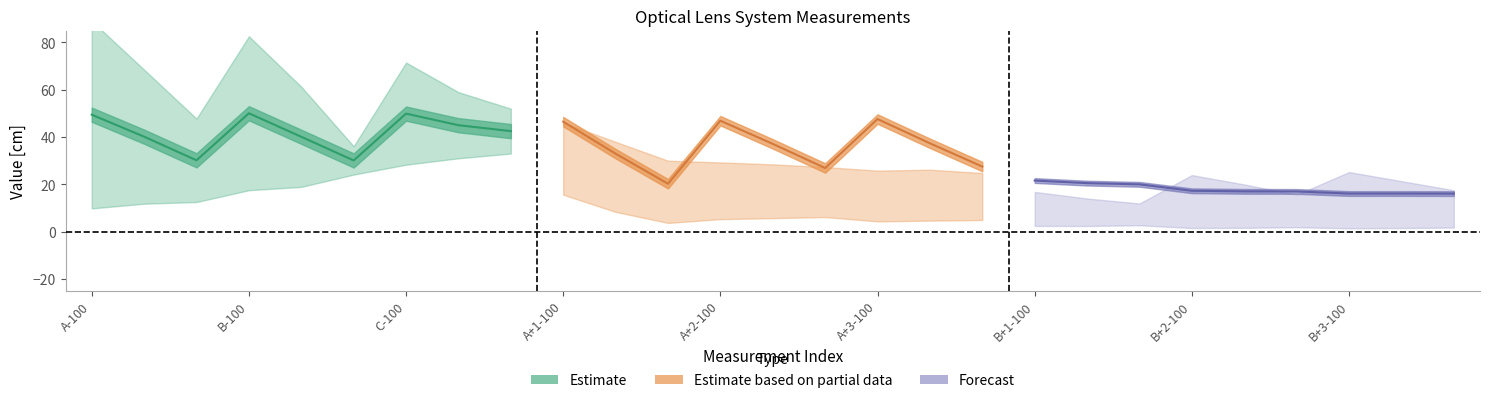

True or false: Estimate based on partial data and Forecast intersect in this chart.

False